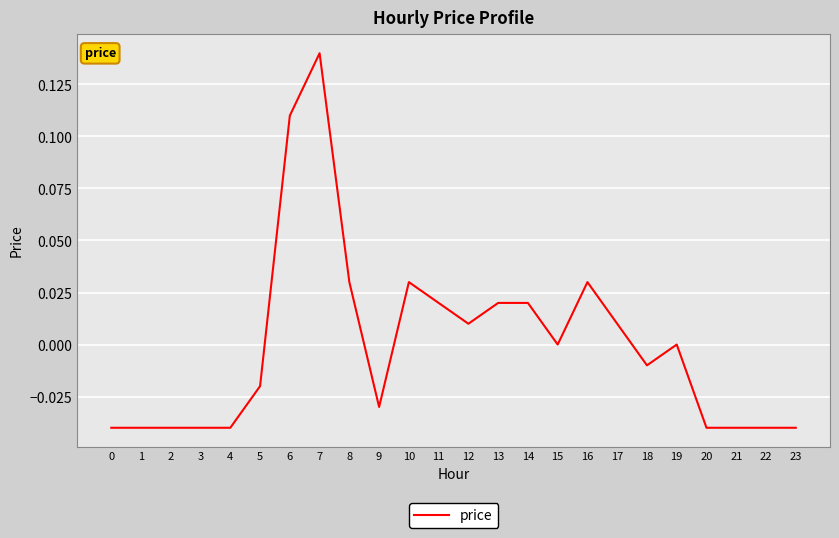

What is the sum of the values at 4 and 5?

-0.1